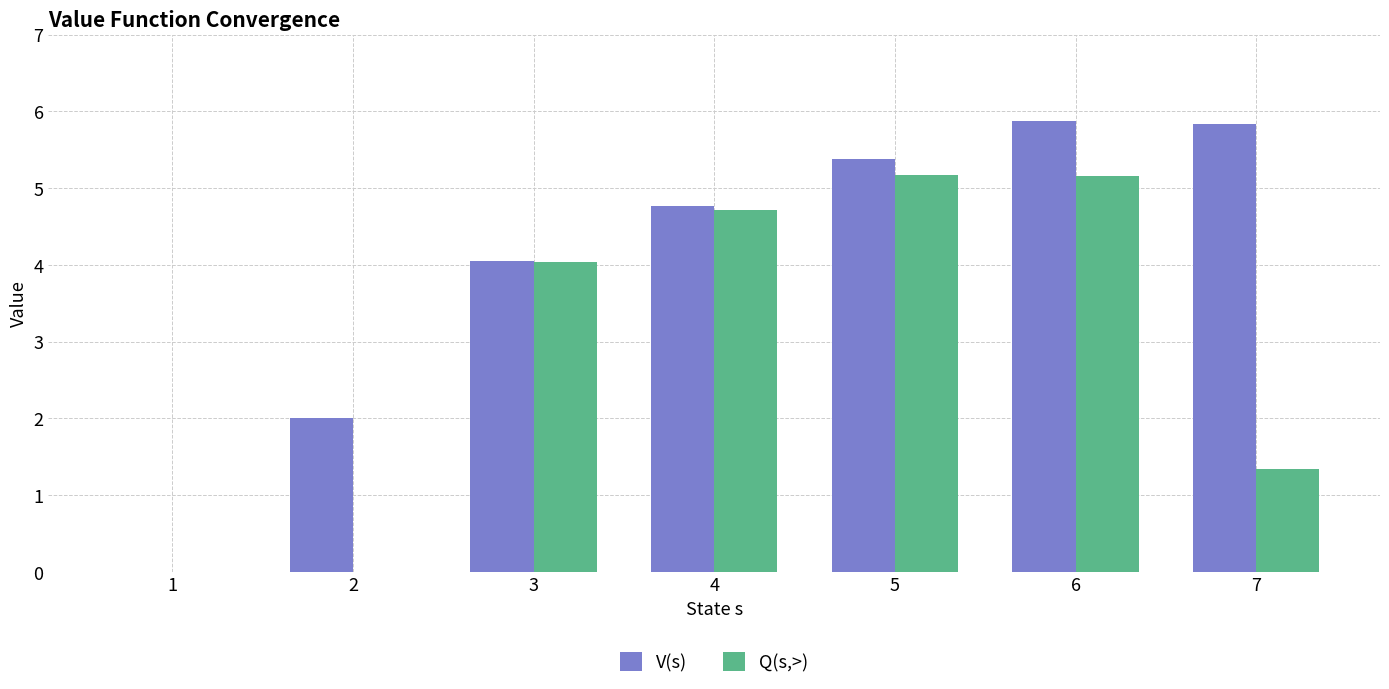

Between 1 and 3, which series saw the biggest shift?

V(s)